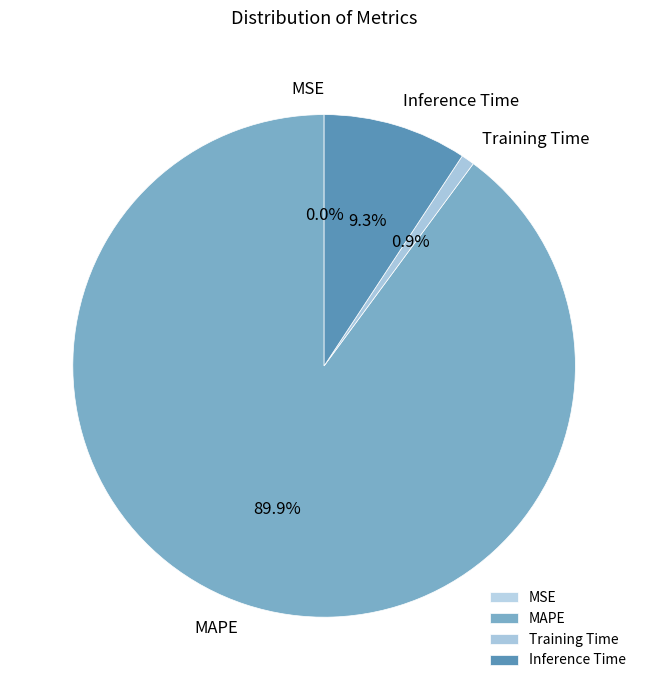

How much of the chart is everything except Inference Time?

90.7%